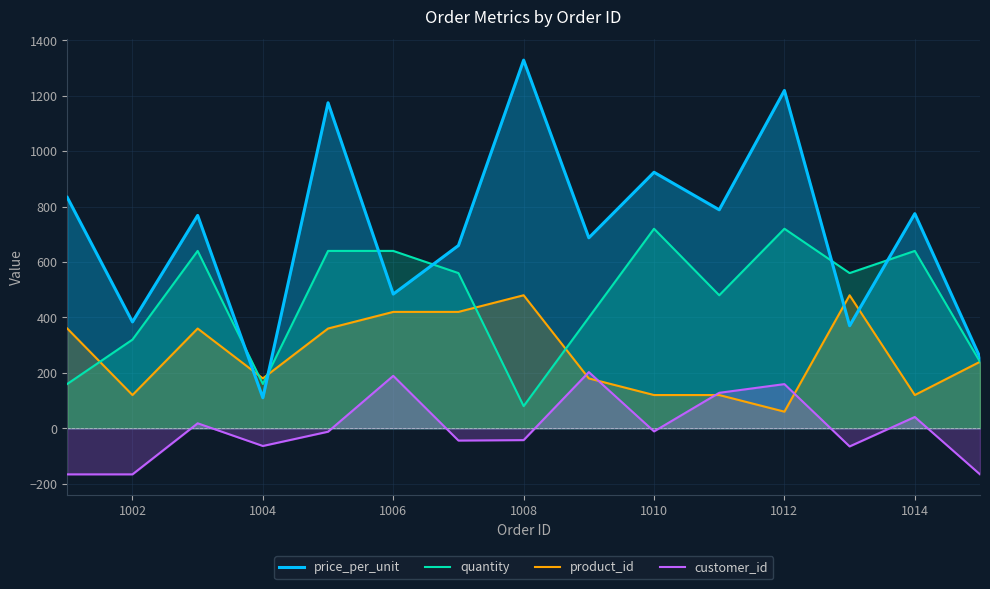

How many times do price_per_unit and product_id cross each other?

4